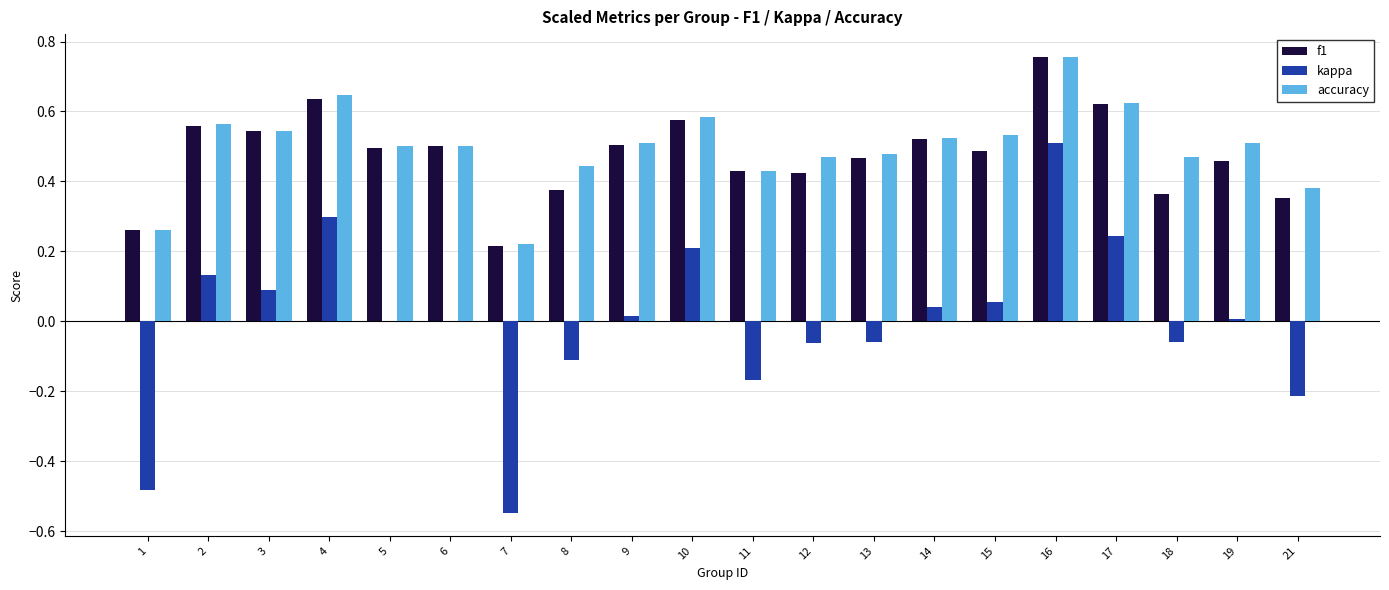

Between 1 and 11, which series saw the biggest shift?

kappa